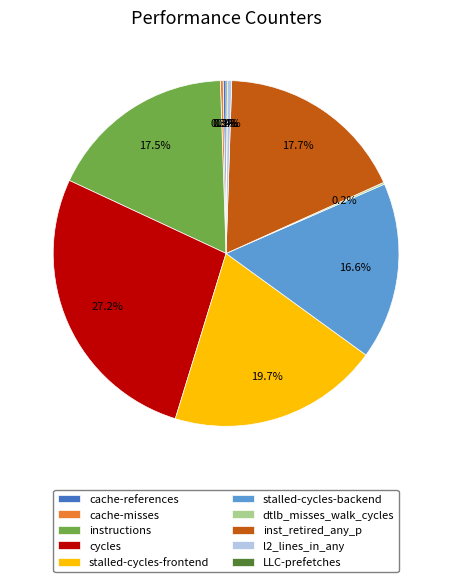

Approximately how many times larger is the value at inst_retired_any_p compared to stalled-cycles-frontend?

0.9